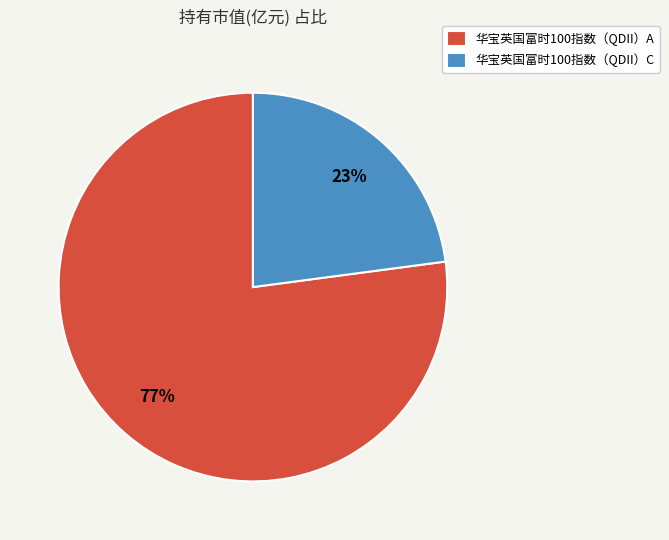

Count the number of slices in the pie.

2